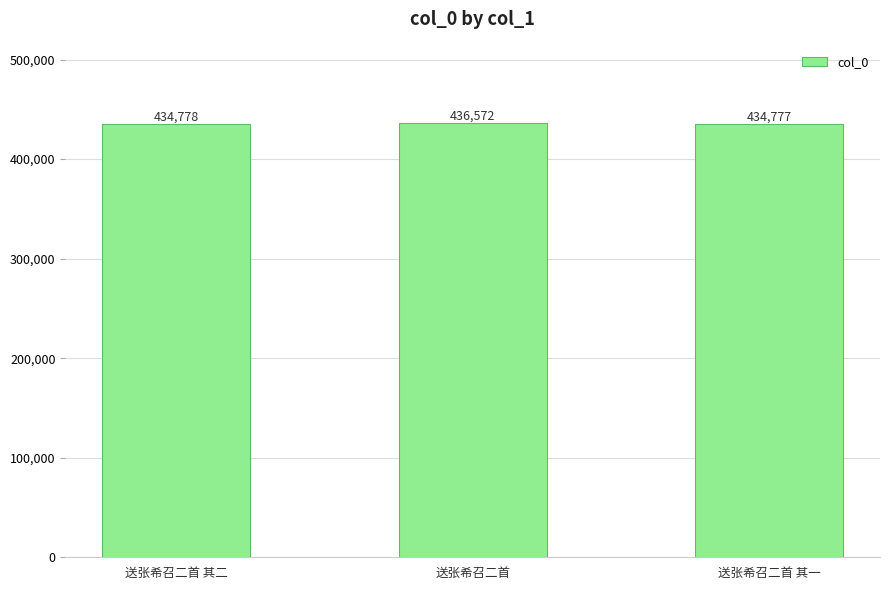

What position from the left is 送张希召二首 其一?

3